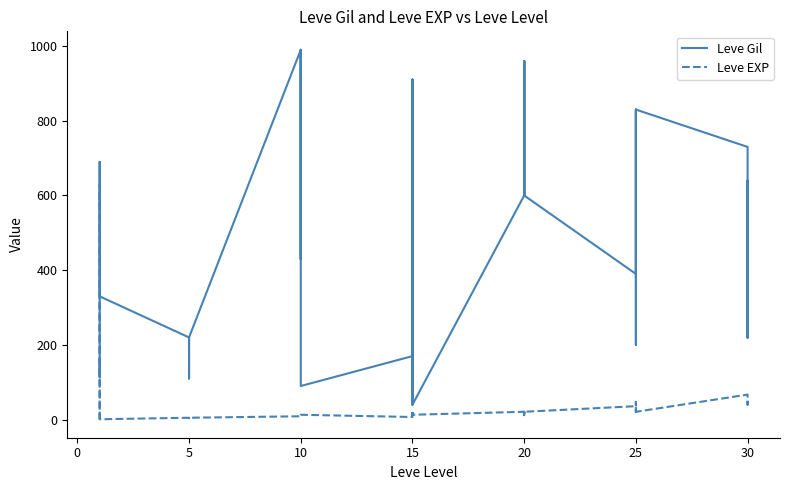

What is the value of the Leve Gil point at the 23rd from the left?

910